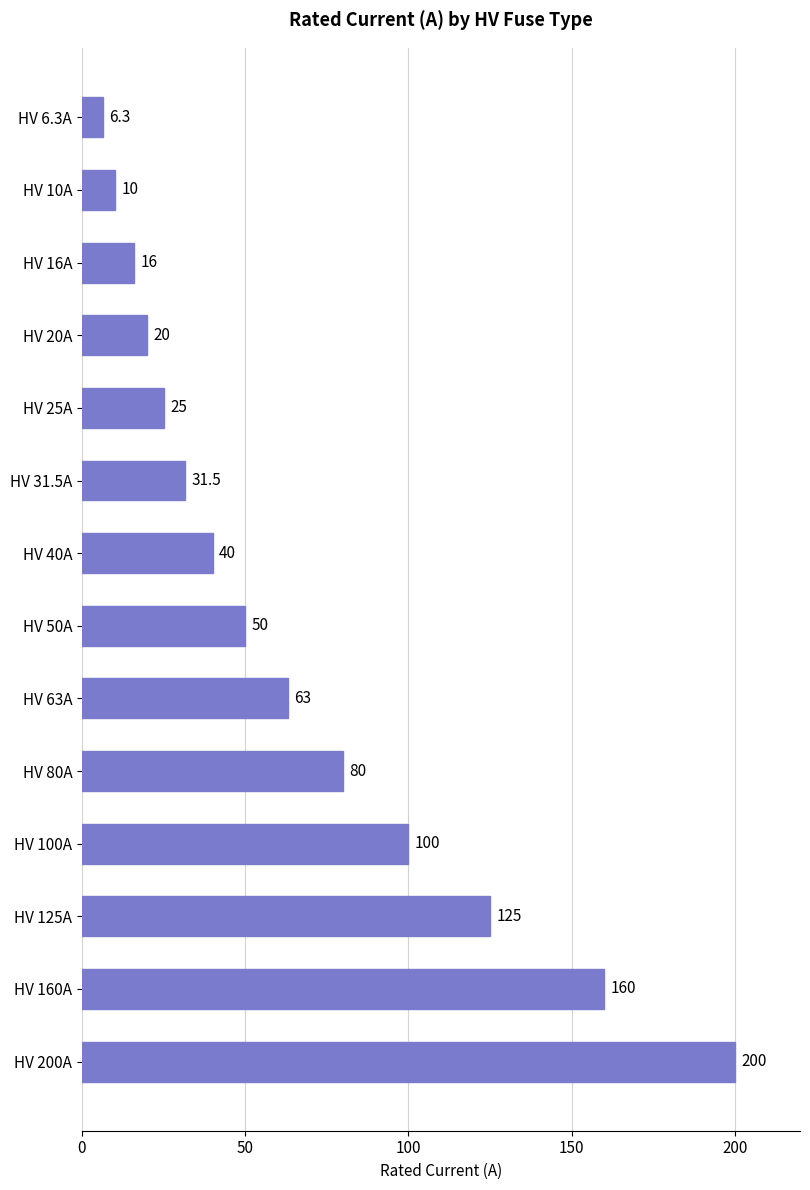

Reading top to bottom, what are all the values shown in this chart?

HV 6.3A=6.3	HV 10A=10.0	HV 16A=16.0	HV 20A=20.0	HV 25A=25.0	HV 31.5A=31.5	HV 40A=40.0	HV 50A=50.0	HV 63A=63.0	HV 80A=80.0	HV 100A=100.0	HV 125A=125.0	HV 160A=160.0	HV 200A=200.0